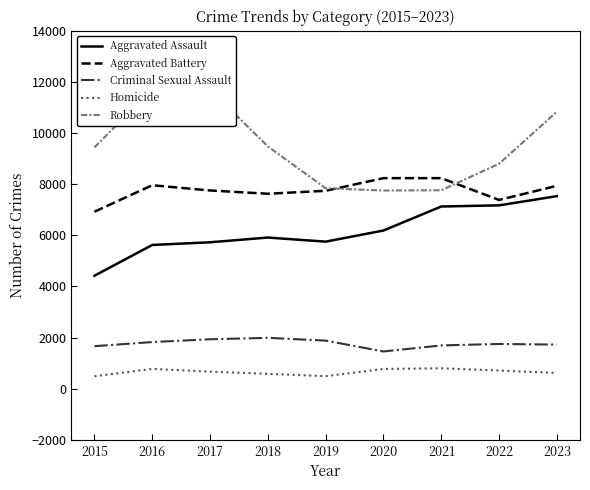

Which series changed the most between 2018 and 2023?

Aggravated Assault